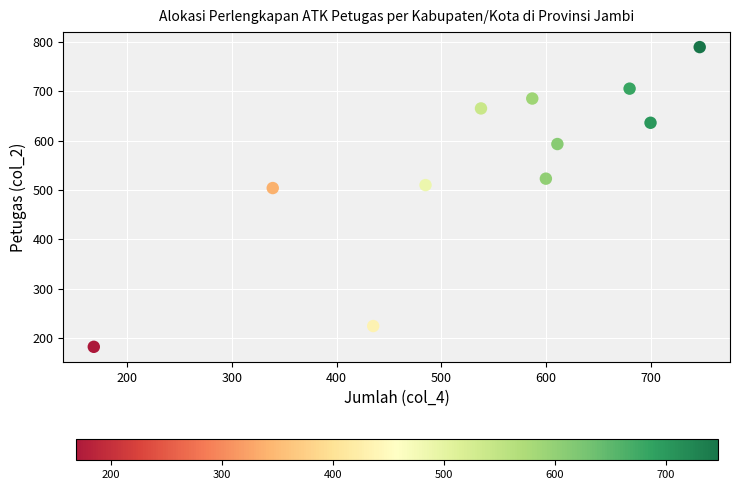

What is the average Y value?

547